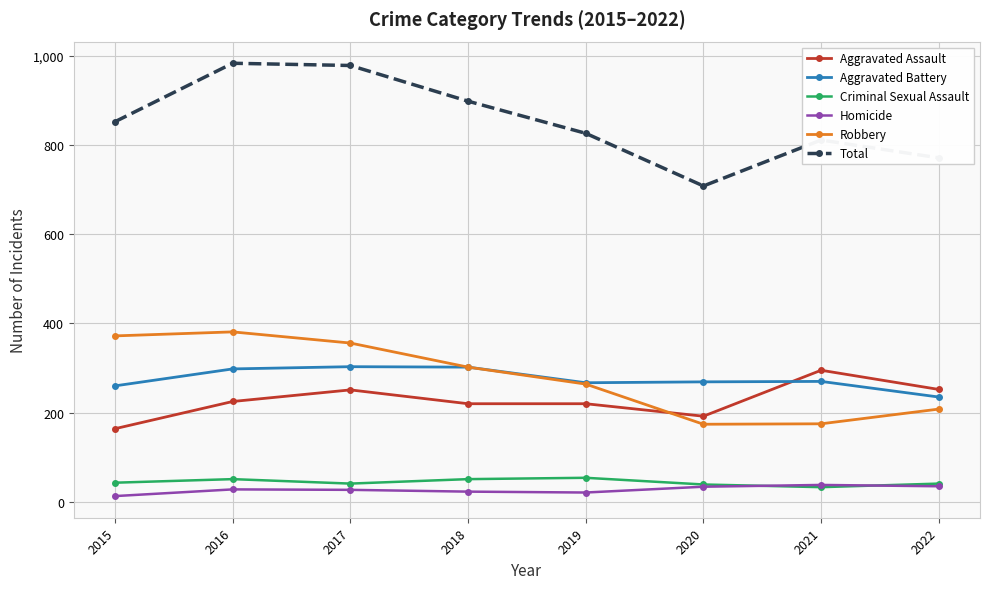

What is the highest value of the Homicide series?

38